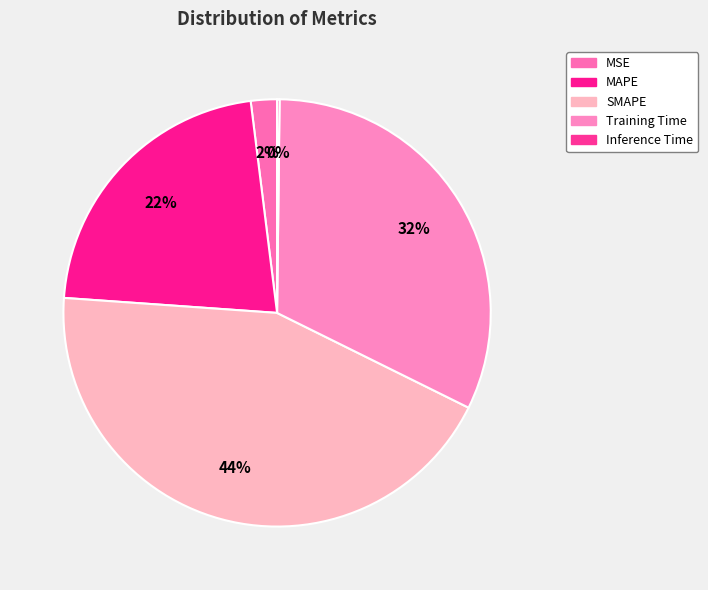

Between Training Time and MSE, which is larger?

Training Time